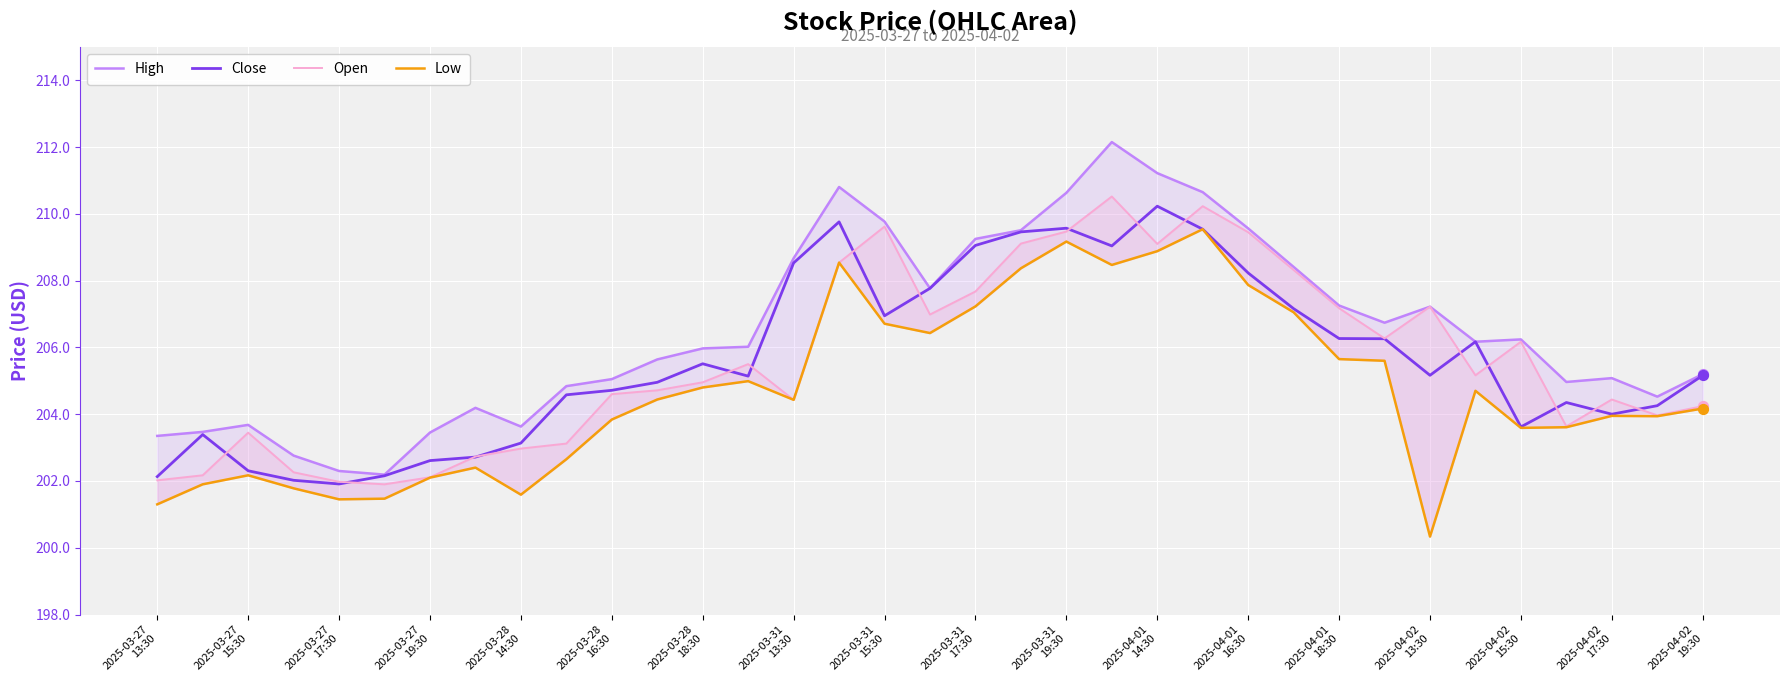

What is the minimum value for Close?

201.9